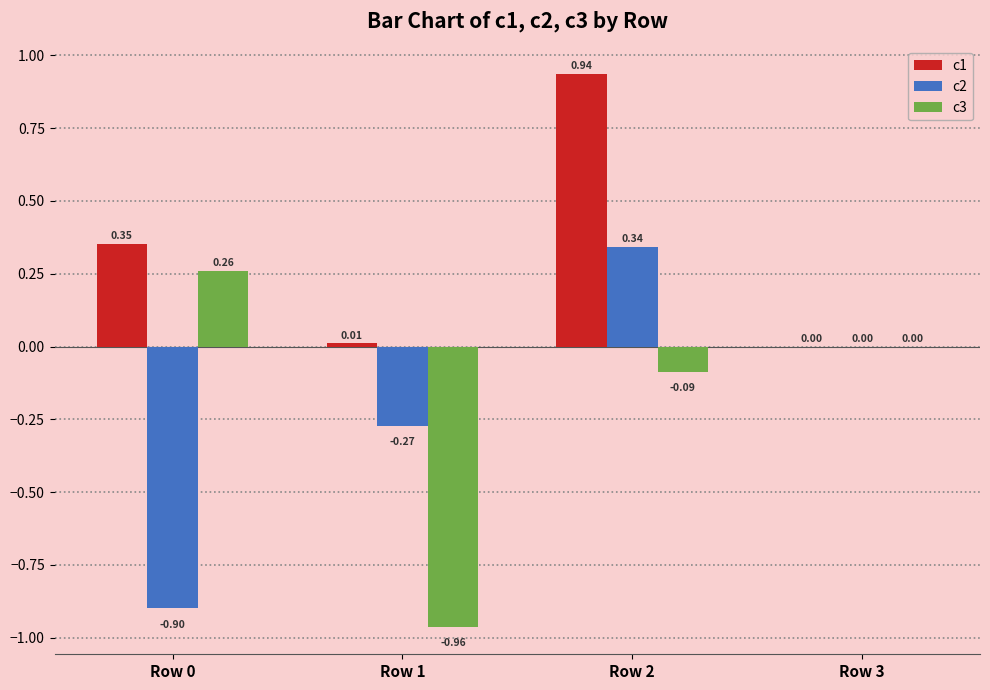

Is the value of c2 at Row 1 greater than the value of c1 at Row 2?

No